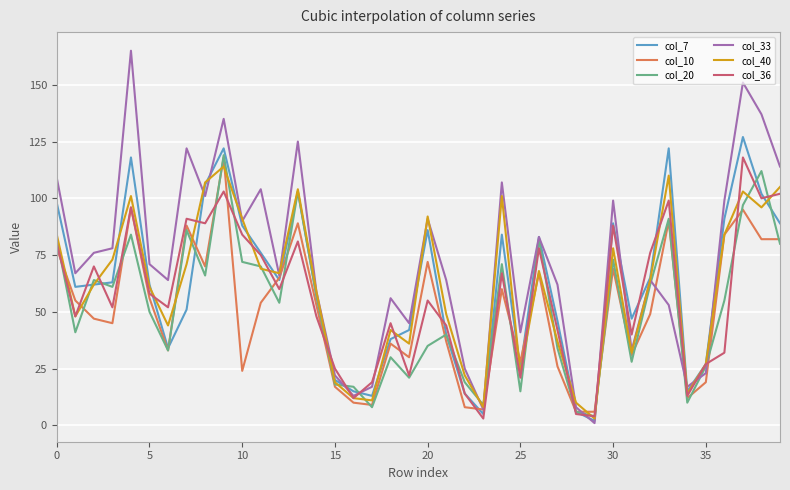

Which series has the largest range (max minus min)?

col_33